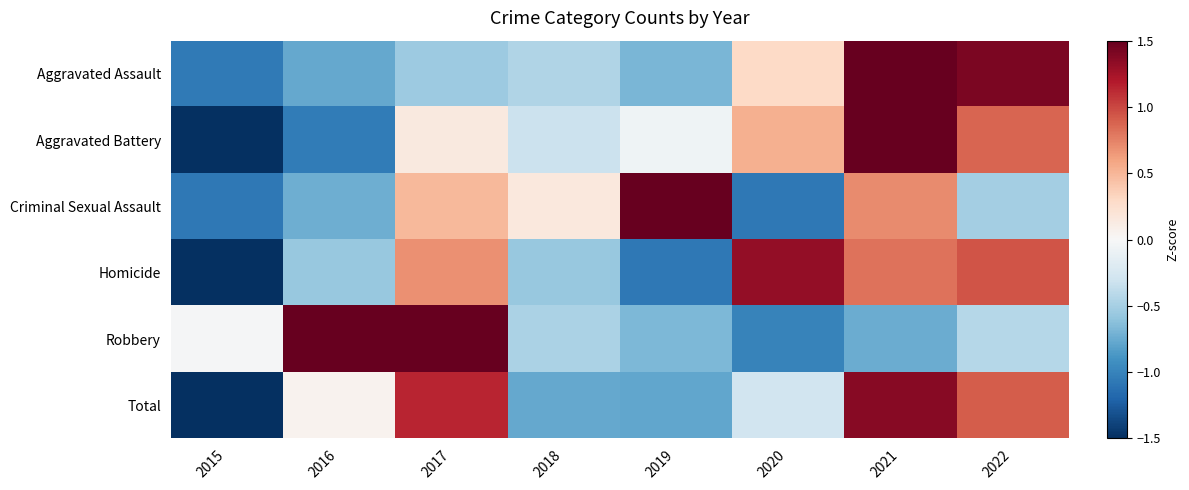

Rank the series by their maximum value, from highest to lowest.

Criminal Sexual Assault, Aggravated Assault, Robbery, Aggravated Battery, Total, Homicide